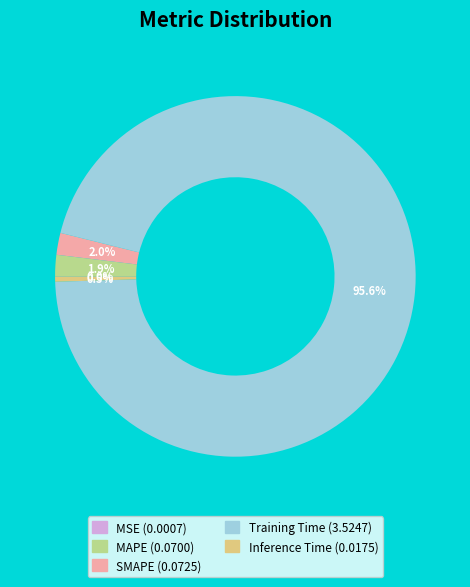

True or false: SMAPE accounts for 9% of the total.

False